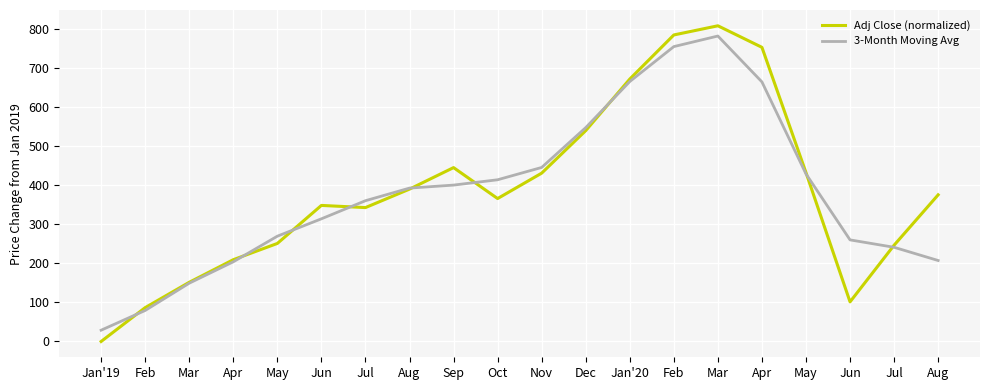

What is the spread (max minus min) of values at Mar?

2.3